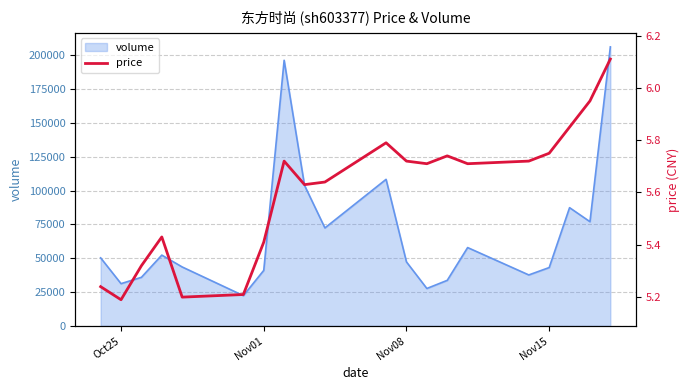

What is the highest value of the volume series?

206324